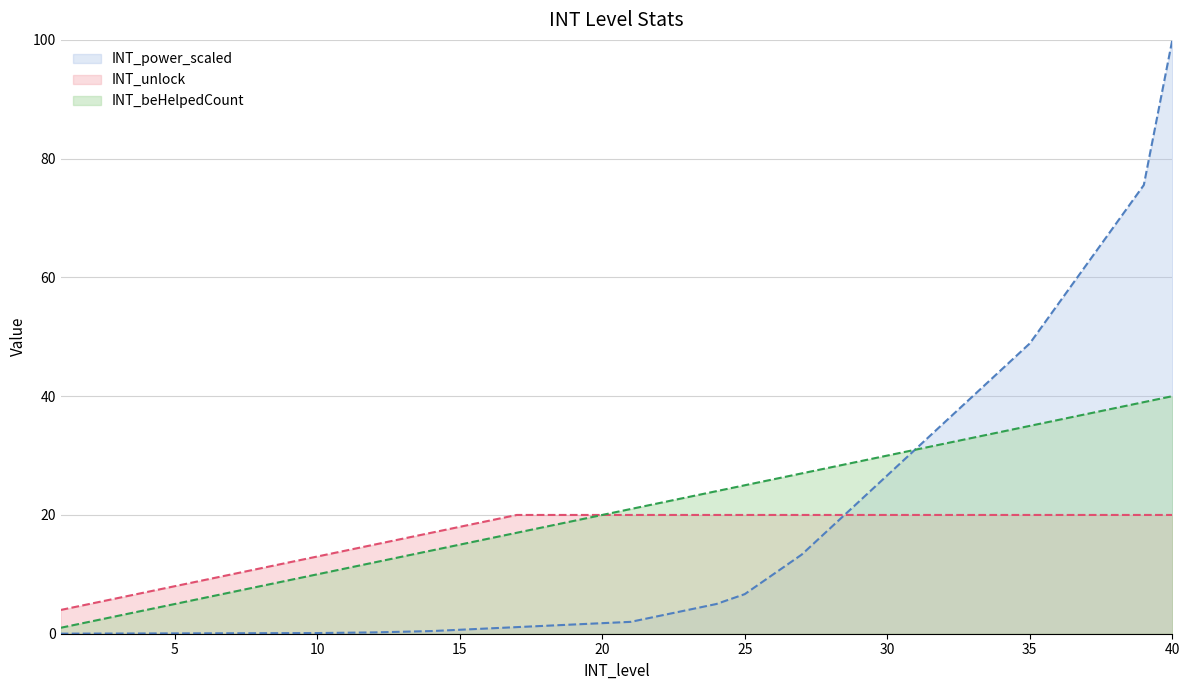

How many data points in INT_unlock are less than 20?

16